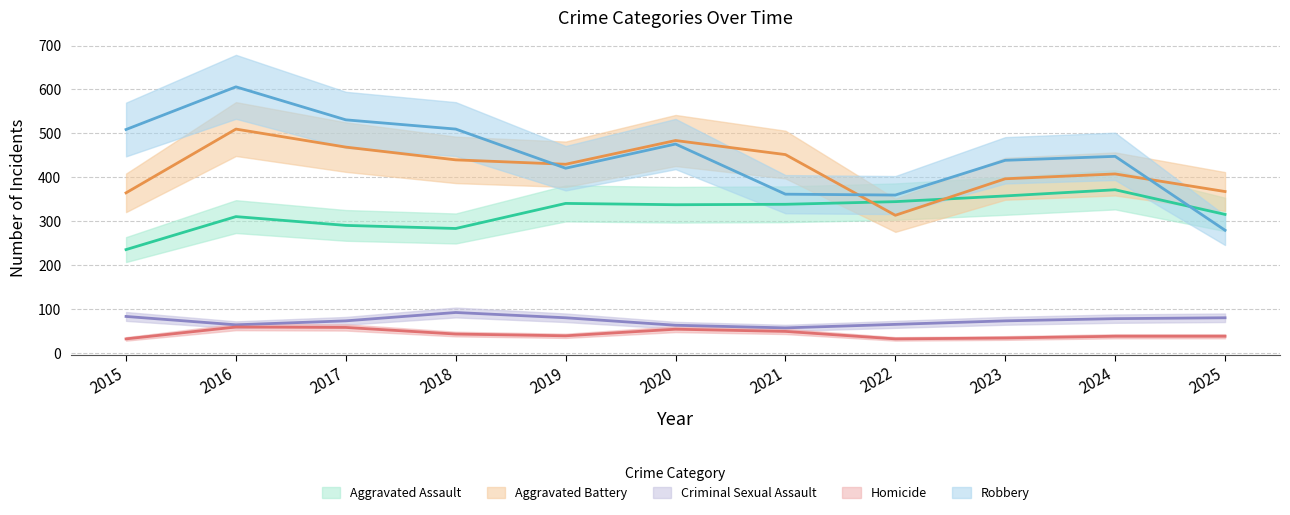

At which category is the sum across all series the highest?

2016